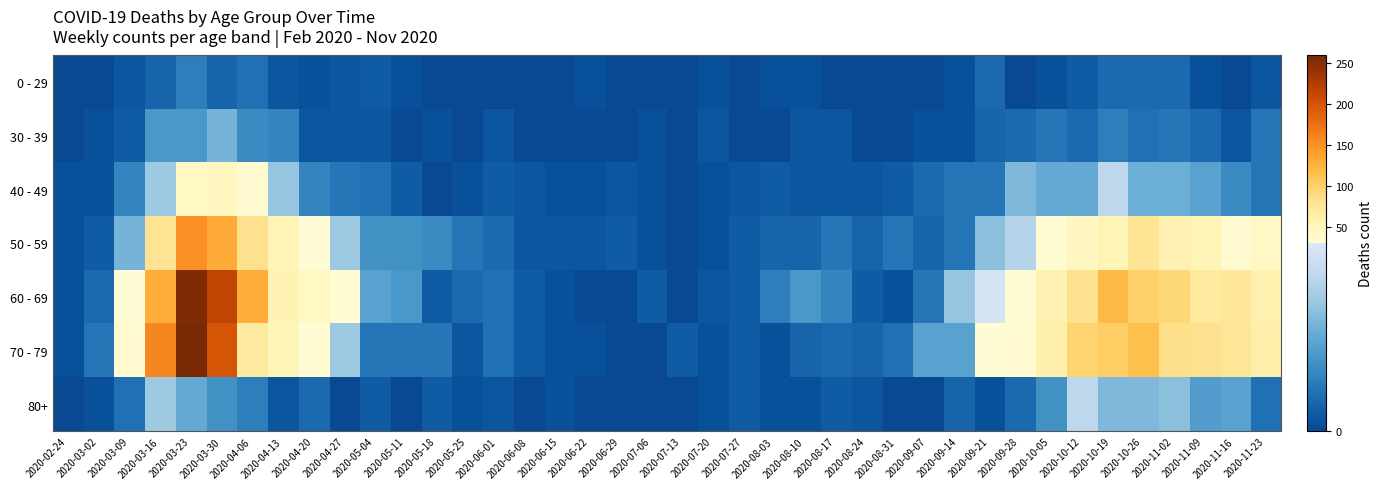

Reading left to right, list all the values displayed in this chart.

0 - 29: 2020-02-24=0	2020-03-02=0	2020-03-09=2	2020-03-16=4	2020-03-23=8	2020-03-30=4	2020-04-06=6	2020-04-13=2	2020-04-20=1	2020-04-27=2	2020-05-04=3	2020-05-11=1	2020-05-18=0	2020-05-25=0	2020-06-01=0	2020-06-08=0	2020-06-15=0	2020-06-22=1	2020-06-29=0	2020-07-06=0	2020-07-13=0	2020-07-20=1	2020-07-27=0	2020-08-03=1	2020-08-10=1	2020-08-17=0	2020-08-24=0	2020-08-31=0	2020-09-07=0	2020-09-14=1	2020-09-21=5	2020-09-28=0	2020-10-05=1	2020-10-12=3	2020-10-19=5	2020-10-26=5	2020-11-02=5	2020-11-09=1	2020-11-16=0	2020-11-23=2
30 - 39: 2020-02-24=0	2020-03-02=1	2020-03-09=3	2020-03-16=12	2020-03-23=12	2020-03-30=17	2020-04-06=10	2020-04-13=9	2020-04-20=2	2020-04-27=2	2020-05-04=2	2020-05-11=0	2020-05-18=1	2020-05-25=0	2020-06-01=2	2020-06-08=0	2020-06-15=0	2020-06-22=0	2020-06-29=0	2020-07-06=1	2020-07-13=0	2020-07-20=2	2020-07-27=0	2020-08-03=0	2020-08-10=2	2020-08-17=2	2020-08-24=0	2020-08-31=0	2020-09-07=1	2020-09-14=1	2020-09-21=4	2020-09-28=5	2020-10-05=7	2020-10-12=5	2020-10-19=8	2020-10-26=6	2020-11-02=7	2020-11-09=5	2020-11-16=2	2020-11-23=7
40 - 49: 2020-02-24=1	2020-03-02=1	2020-03-09=9	2020-03-16=21	2020-03-23=46	2020-03-30=47	2020-04-06=34	2020-04-13=20	2020-04-20=9	2020-04-27=7	2020-05-04=6	2020-05-11=3	2020-05-18=0	2020-05-25=1	2020-06-01=3	2020-06-08=2	2020-06-15=1	2020-06-22=1	2020-06-29=2	2020-07-06=1	2020-07-13=0	2020-07-20=1	2020-07-27=2	2020-08-03=3	2020-08-10=2	2020-08-17=2	2020-08-24=2	2020-08-31=3	2020-09-07=5	2020-09-14=7	2020-09-21=7	2020-09-28=18	2020-10-05=15	2020-10-12=15	2020-10-19=25	2020-10-26=16	2020-11-02=16	2020-11-09=14	2020-11-16=10	2020-11-23=7
50 - 59: 2020-02-24=1	2020-03-02=3	2020-03-09=17	2020-03-16=81	2020-03-23=151	2020-03-30=131	2020-04-06=83	2020-04-13=55	2020-04-20=30	2020-04-27=21	2020-05-04=11	2020-05-11=11	2020-05-18=10	2020-05-25=7	2020-06-01=5	2020-06-08=2	2020-06-15=2	2020-06-22=2	2020-06-29=3	2020-07-06=1	2020-07-13=0	2020-07-20=1	2020-07-27=3	2020-08-03=4	2020-08-10=4	2020-08-17=7	2020-08-24=4	2020-08-31=7	2020-09-07=4	2020-09-14=7	2020-09-21=19	2020-09-28=24	2020-10-05=33	2020-10-12=47	2020-10-19=55	2020-10-26=79	2020-11-02=58	2020-11-09=54	2020-11-16=35	2020-11-23=43
60 - 69: 2020-02-24=1	2020-03-02=5	2020-03-09=31	2020-03-16=130	2020-03-23=255	2020-03-30=216	2020-04-06=129	2020-04-13=56	2020-04-20=45	2020-04-27=33	2020-05-04=14	2020-05-11=12	2020-05-18=3	2020-05-25=5	2020-06-01=6	2020-06-08=3	2020-06-15=1	2020-06-22=0	2020-06-29=0	2020-07-06=3	2020-07-13=0	2020-07-20=2	2020-07-27=3	2020-08-03=8	2020-08-10=12	2020-08-17=9	2020-08-24=3	2020-08-31=1	2020-09-07=7	2020-09-14=20	2020-09-21=29	2020-09-28=32	2020-10-05=58	2020-10-12=82	2020-10-19=121	2020-10-26=100	2020-11-02=93	2020-11-09=72	2020-11-16=73	2020-11-23=59
70 - 79: 2020-02-24=1	2020-03-02=7	2020-03-09=35	2020-03-16=158	2020-03-23=259	2020-03-30=199	2020-04-06=71	2020-04-13=52	2020-04-20=33	2020-04-27=21	2020-05-04=7	2020-05-11=7	2020-05-18=7	2020-05-25=2	2020-06-01=6	2020-06-08=3	2020-06-15=1	2020-06-22=1	2020-06-29=0	2020-07-06=0	2020-07-13=3	2020-07-20=1	2020-07-27=3	2020-08-03=1	2020-08-10=4	2020-08-17=5	2020-08-24=4	2020-08-31=6	2020-09-07=14	2020-09-14=14	2020-09-21=30	2020-09-28=35	2020-10-05=62	2020-10-12=97	2020-10-19=102	2020-10-26=115	2020-11-02=84	2020-11-09=83	2020-11-16=75	2020-11-23=63
80+: 2020-02-24=0	2020-03-02=1	2020-03-09=6	2020-03-16=21	2020-03-23=15	2020-03-30=11	2020-04-06=8	2020-04-13=2	2020-04-20=5	2020-04-27=0	2020-05-04=3	2020-05-11=0	2020-05-18=3	2020-05-25=1	2020-06-01=2	2020-06-08=0	2020-06-15=1	2020-06-22=0	2020-06-29=0	2020-07-06=0	2020-07-13=0	2020-07-20=1	2020-07-27=3	2020-08-03=1	2020-08-10=1	2020-08-17=3	2020-08-24=2	2020-08-31=0	2020-09-07=0	2020-09-14=4	2020-09-21=1	2020-09-28=5	2020-10-05=11	2020-10-12=25	2020-10-19=18	2020-10-26=18	2020-11-02=19	2020-11-09=13	2020-11-16=14	2020-11-23=6